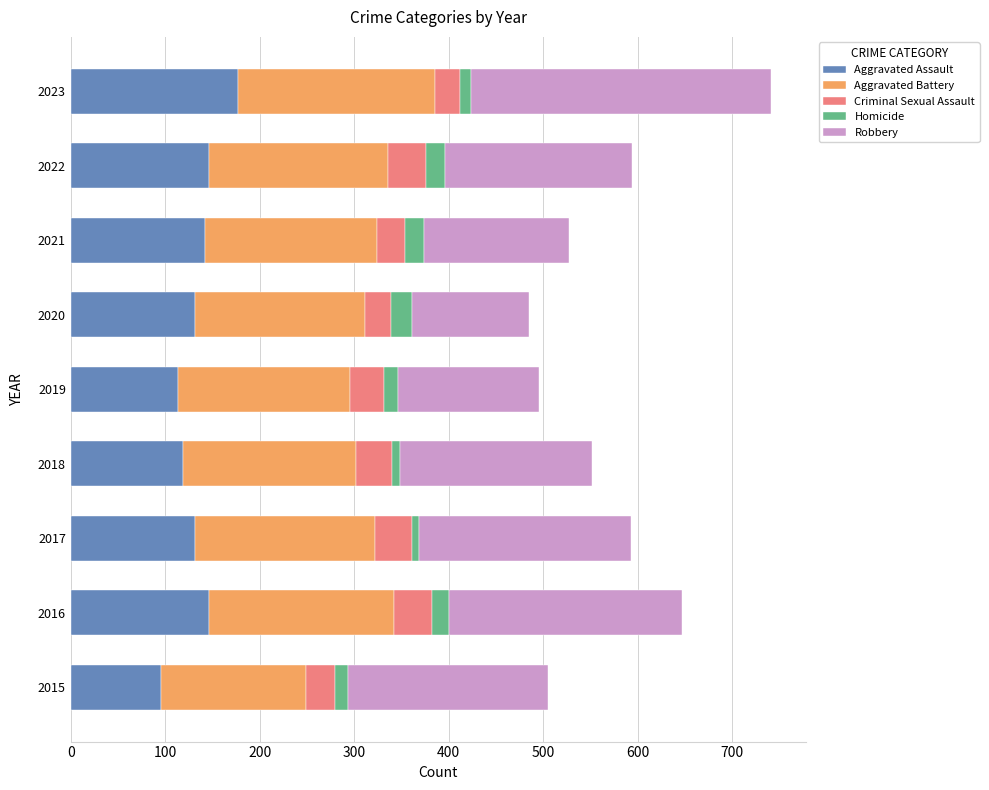

At which label does Aggravated Assault reach its minimum?

2015